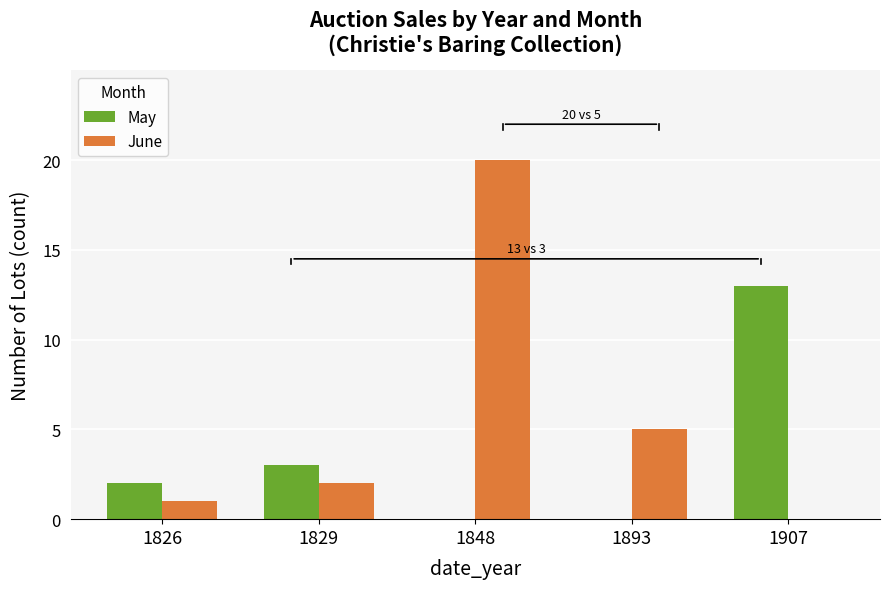

How many categories are shown in the chart?

5